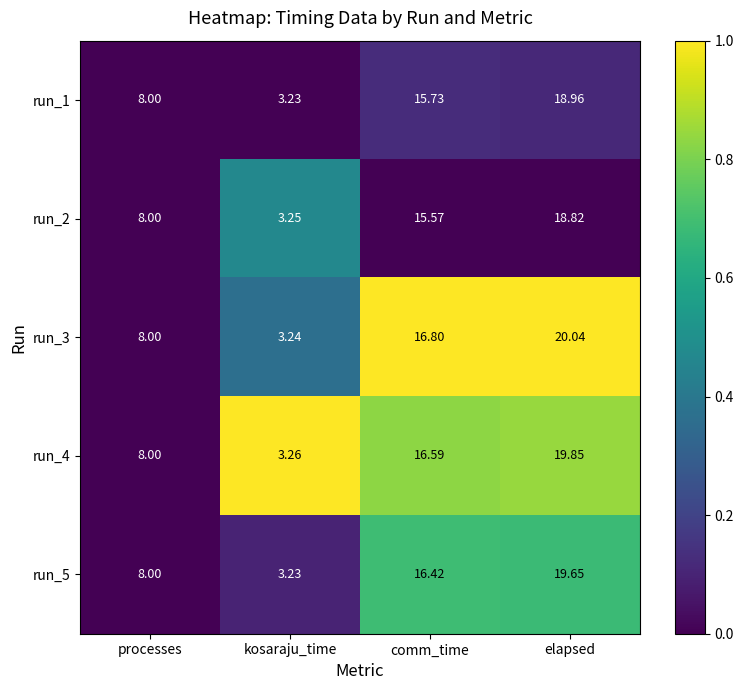

Rank the categories by run_4 value from highest to lowest.

elapsed, comm_time, processes, kosaraju_time